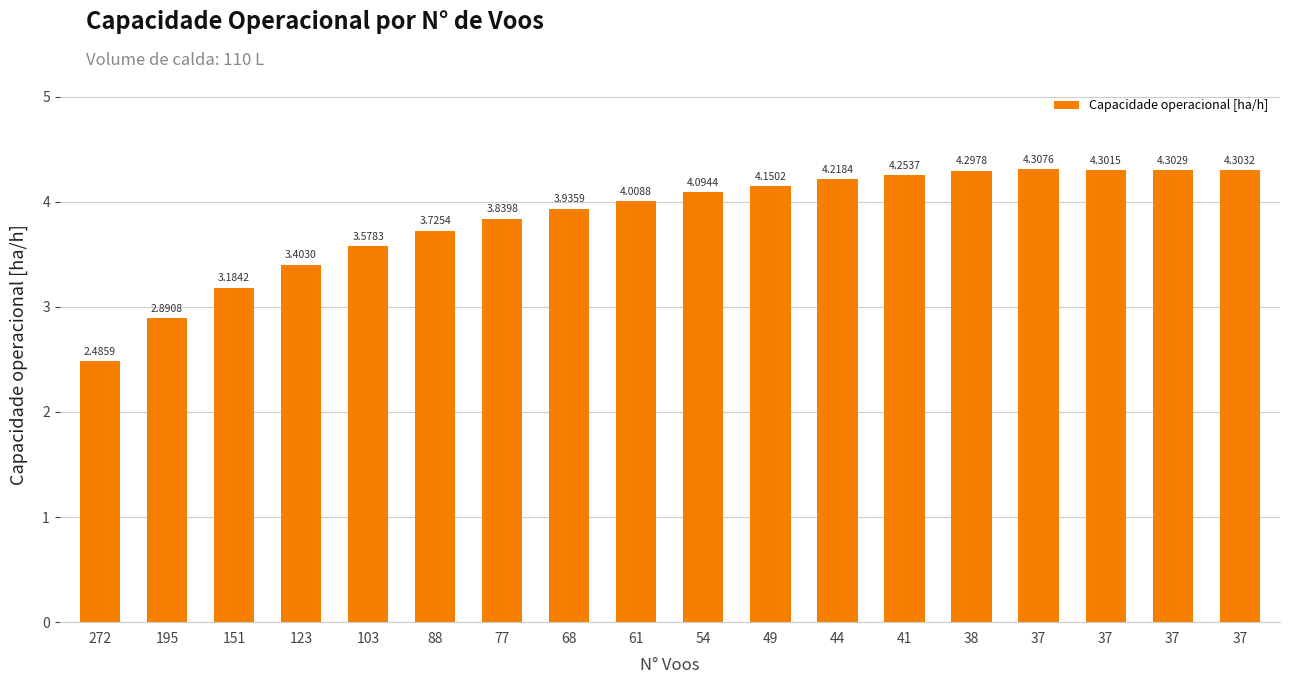

What is the difference between the second highest and minimum values?

1.8